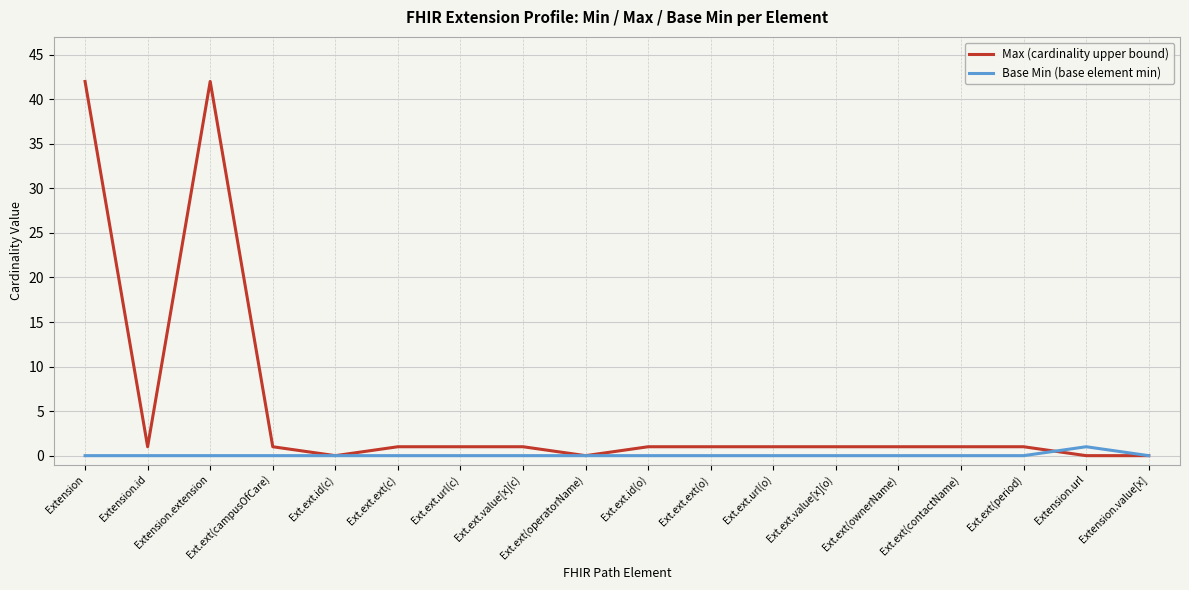

True or false: Max (cardinality upper bound) and Base Min (base element min) intersect in this chart.

True